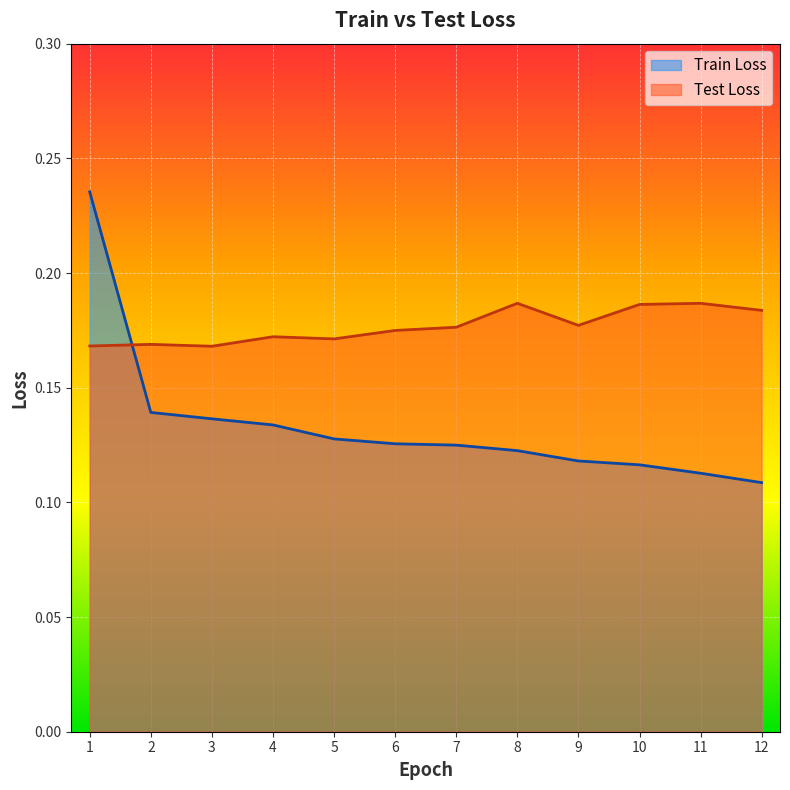

Rank the categories by Test Loss value from lowest to highest.

3, 1, 2, 5, 4, 6, 7, 9, 12, 10, 11, 8